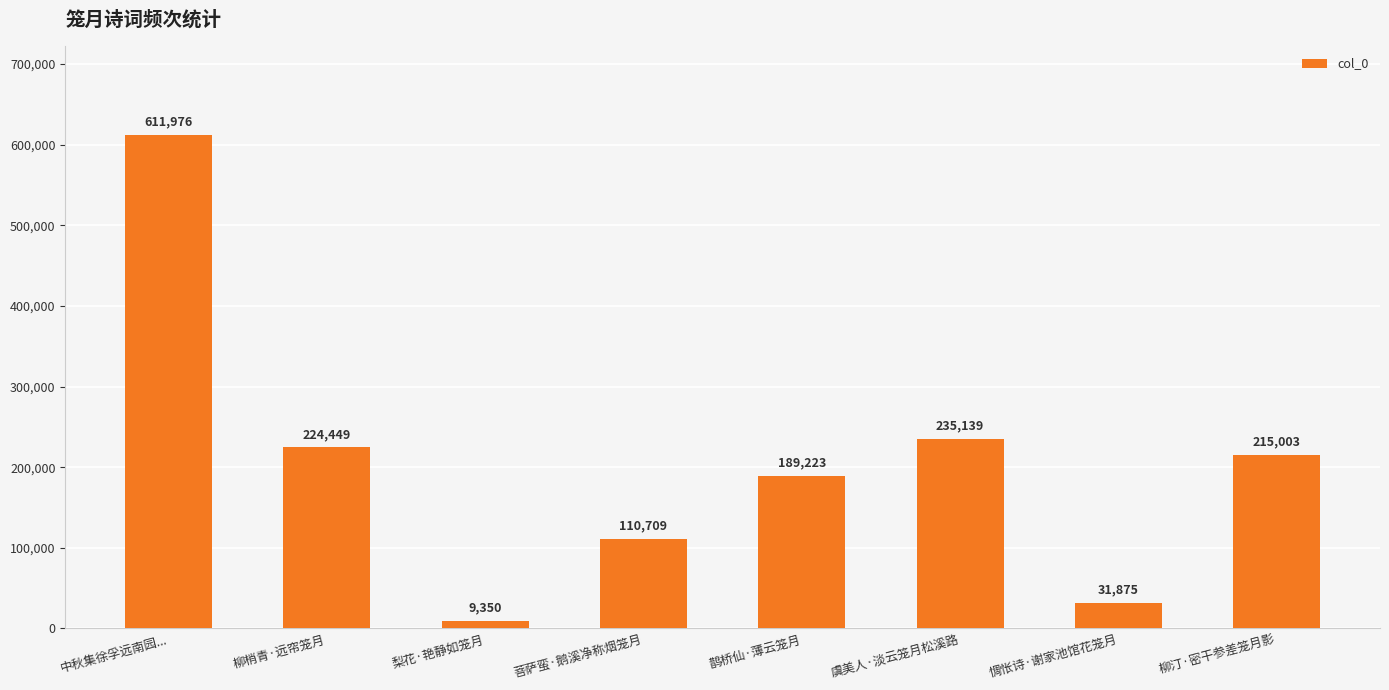

Which category has the highest value across all series?

中秋集徐孚远南园...